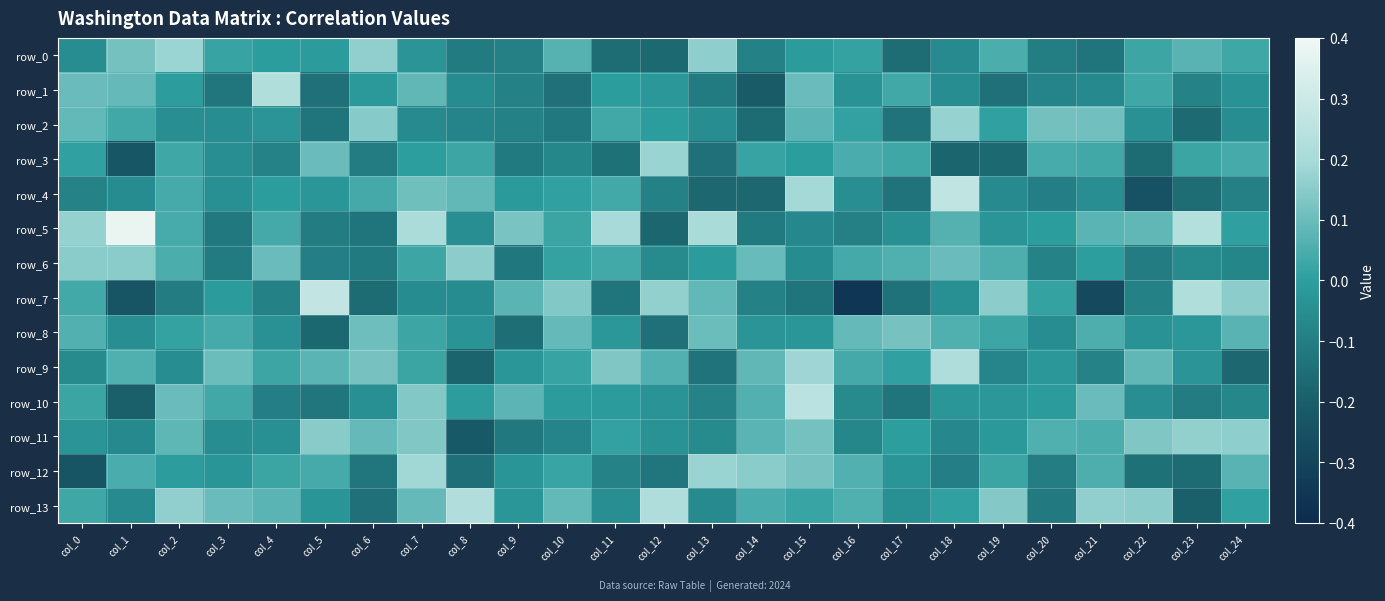

Rank the series by their maximum value, from lowest to highest.

row_8, row_6, row_11, row_2, row_3, row_0, row_12, row_9, row_1, row_13, row_10, row_4, row_7, row_5